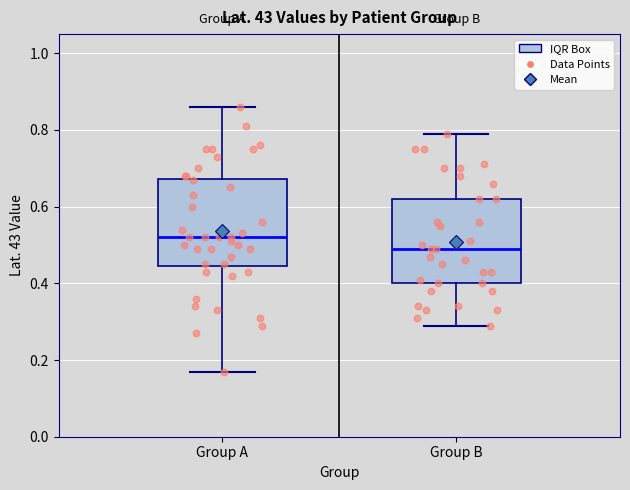

Which box's median line is the highest?

Group A